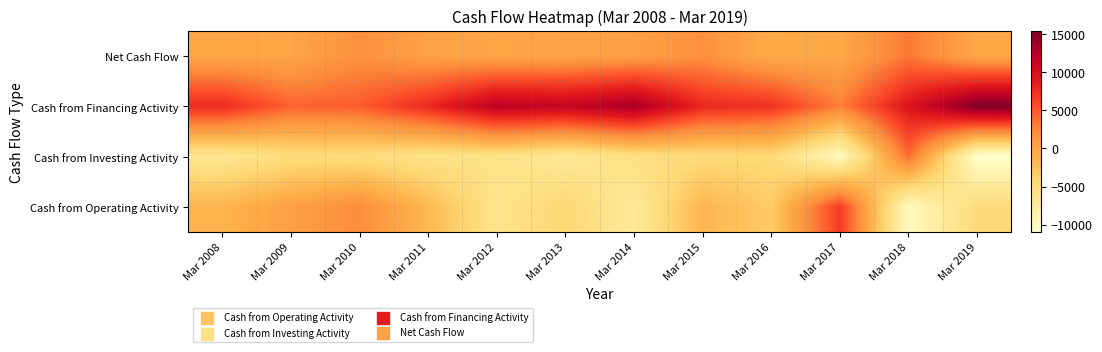

Which category has the highest value across all series?

Mar 2019